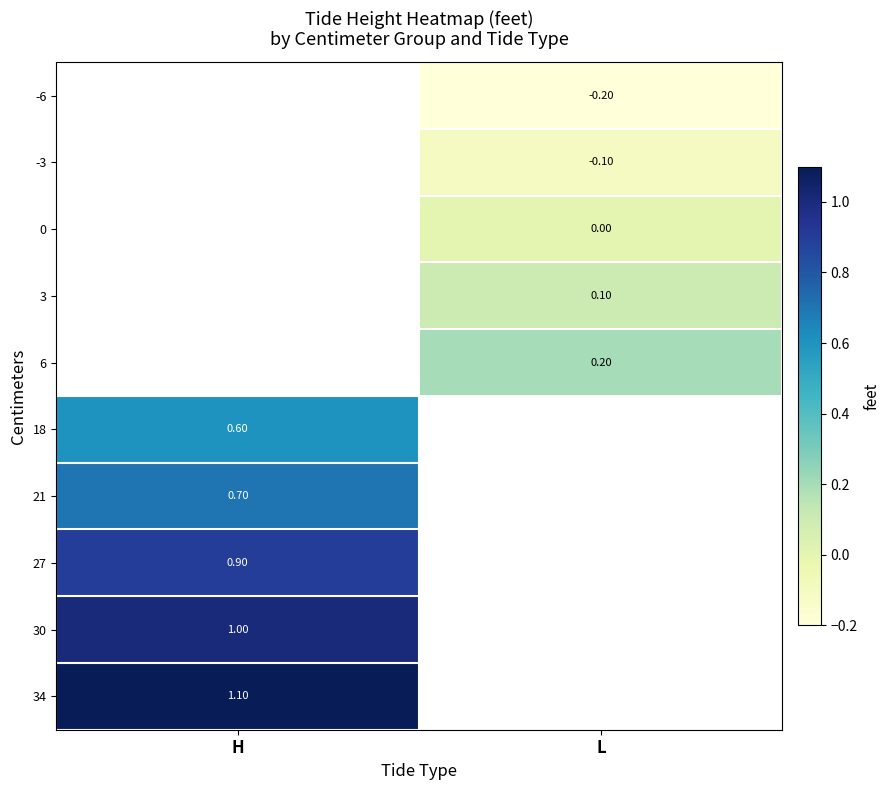

Is the value of 0 at L greater than the value of 18 at L?

No